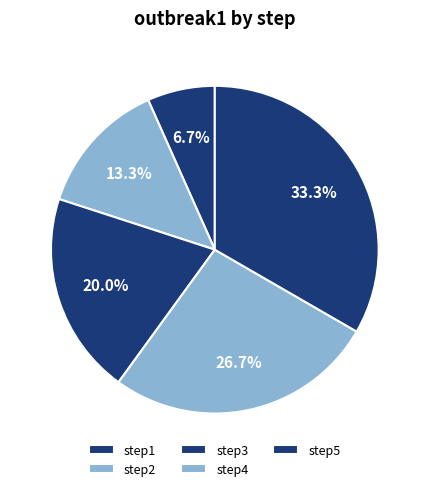

Count the number of slices in the pie.

5